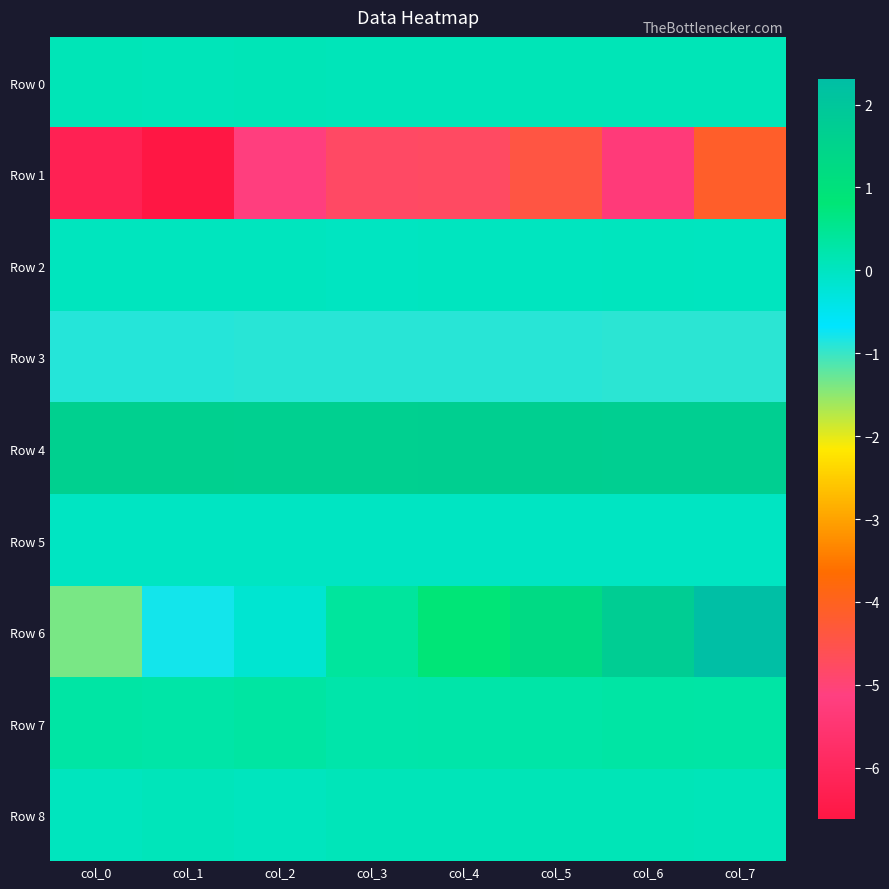

Rank the series by their maximum value, from lowest to highest.

Row 1, Row 3, Row 5, Row 2, Row 8, Row 0, Row 7, Row 4, Row 6